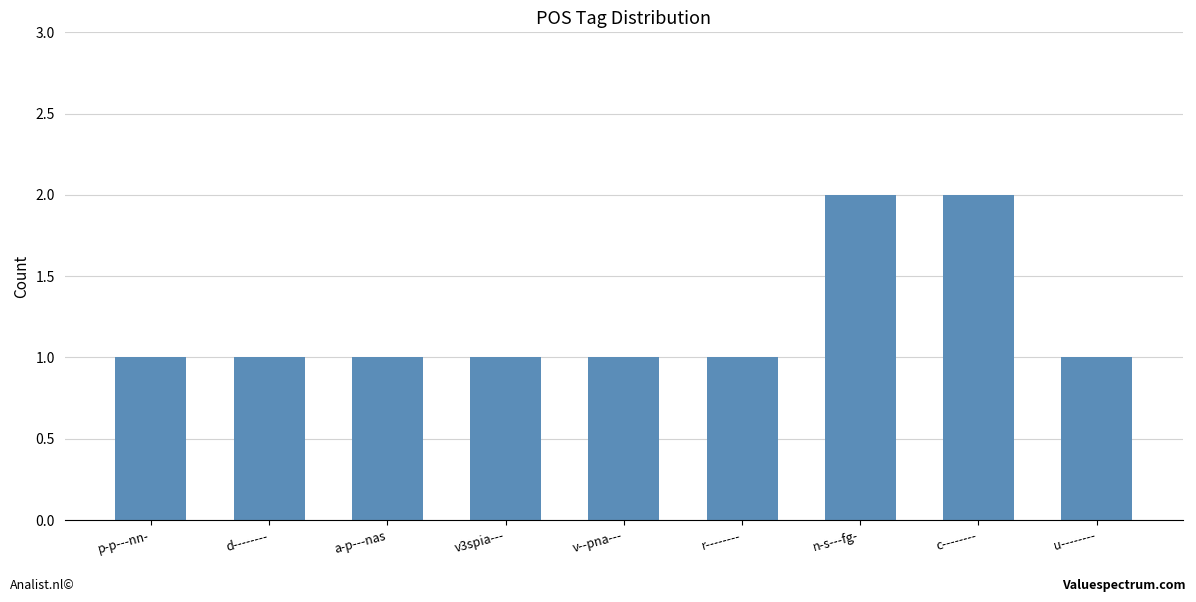

What is the label of the 5th bar from the left?

v--pna---